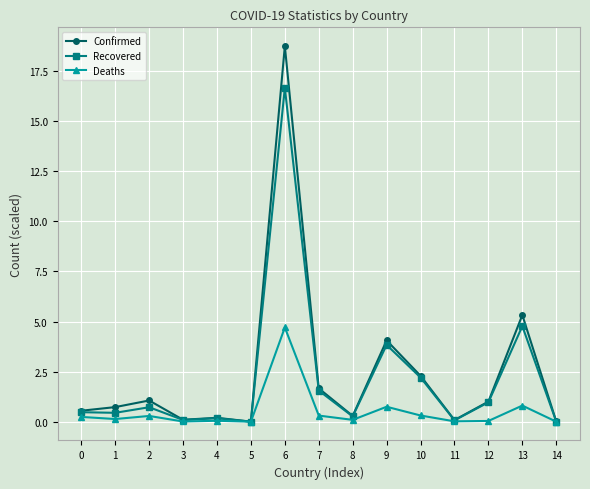

What is the difference between the second highest and minimum values in the Confirmed series?

5.3